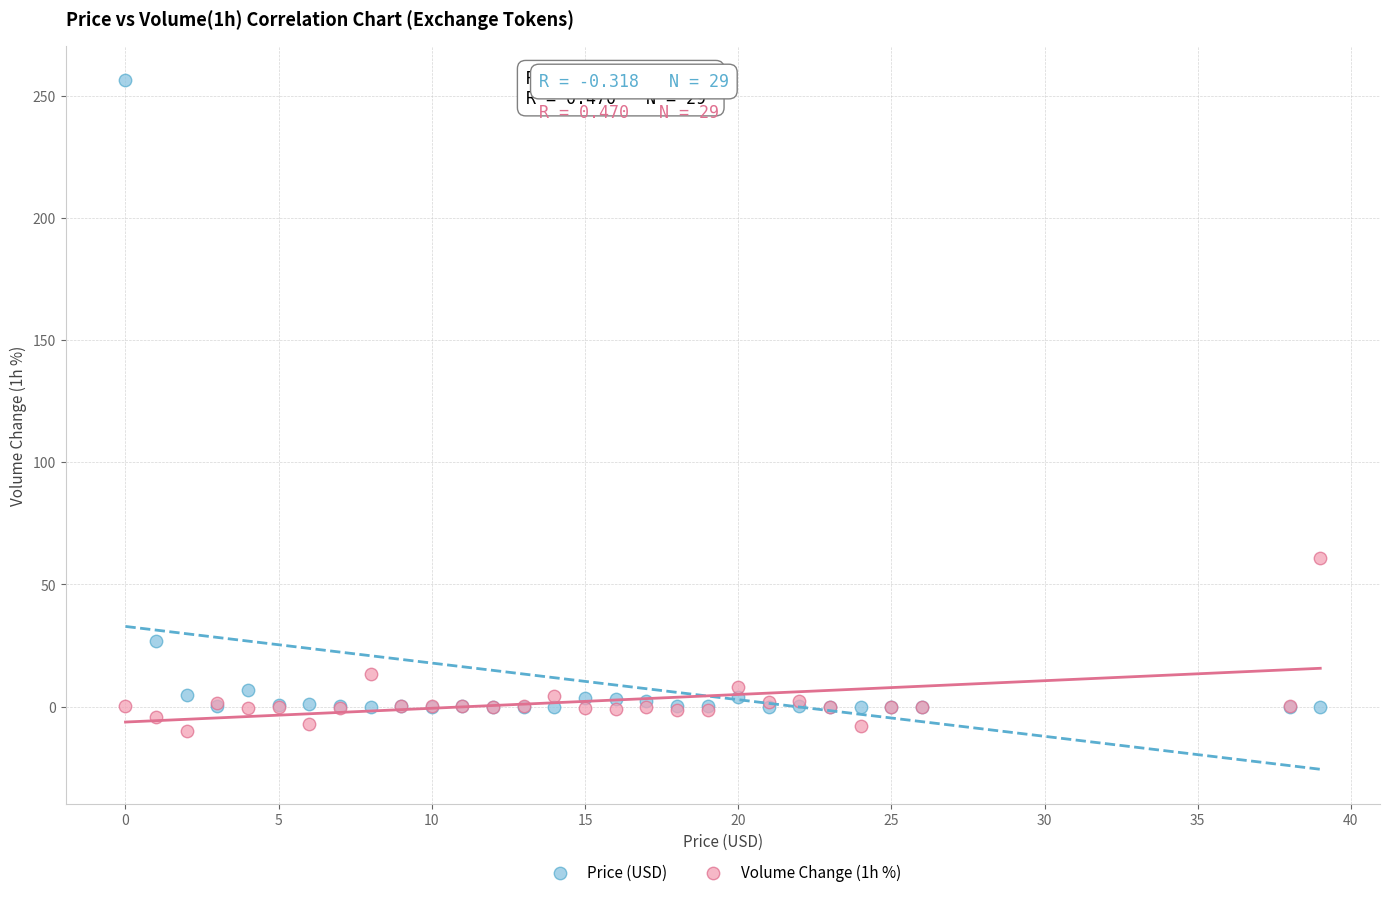

What are all the series names shown in the legend?

Price (USD), Volume Change (1h %)